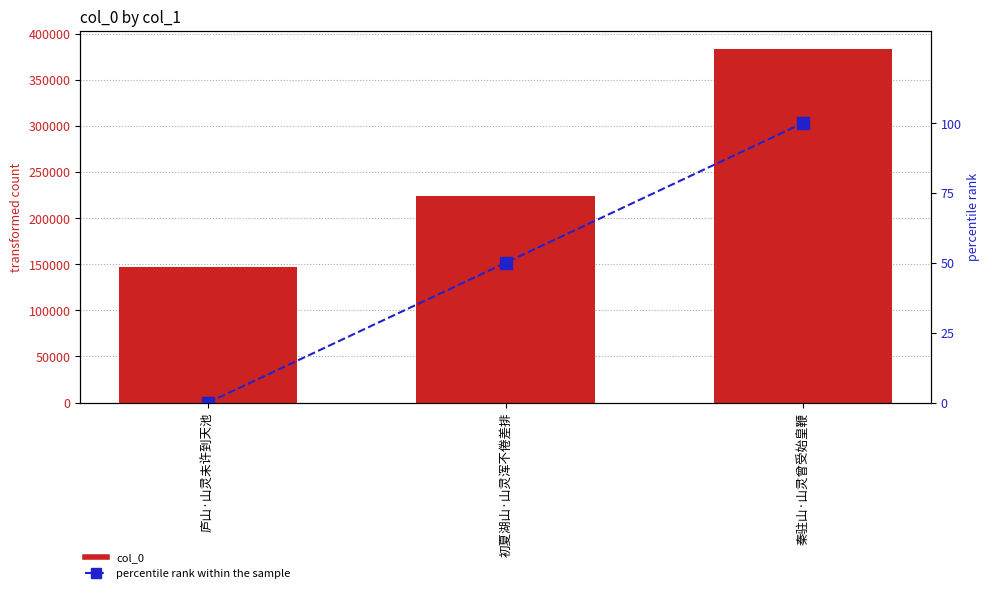

At which category is the sum across all series the highest?

秦驻山·山灵曾受始皇鞭